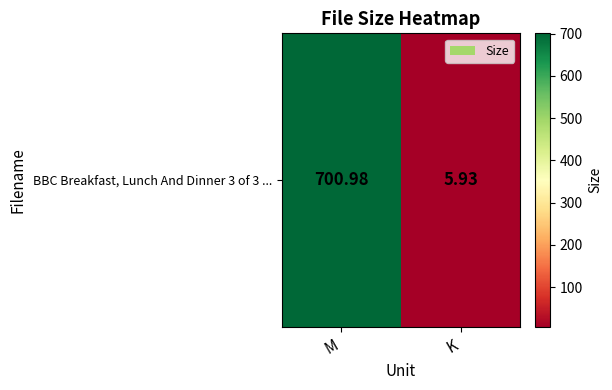

Rank the categories by value from highest to lowest.

M, K